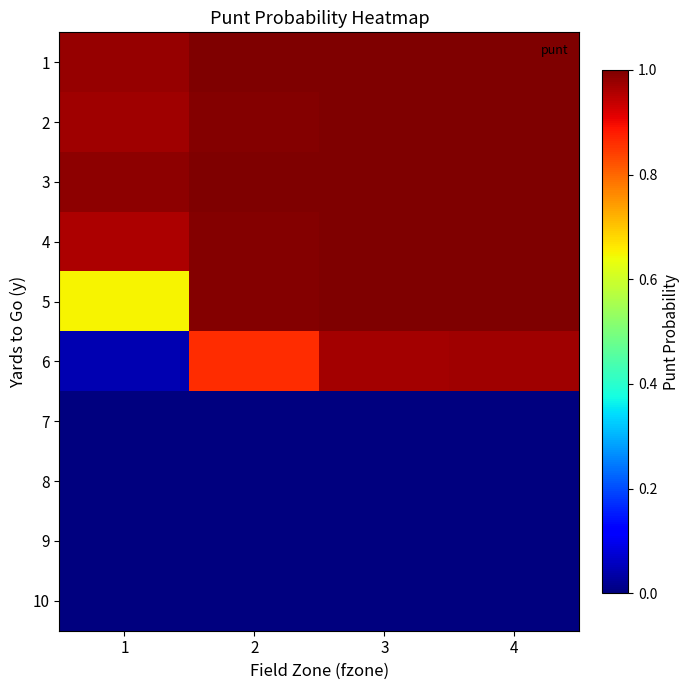

Rank the series at 1 from lowest to highest value.

7, 8, 9, 10, 6, 5, 4, 2, 1, 3